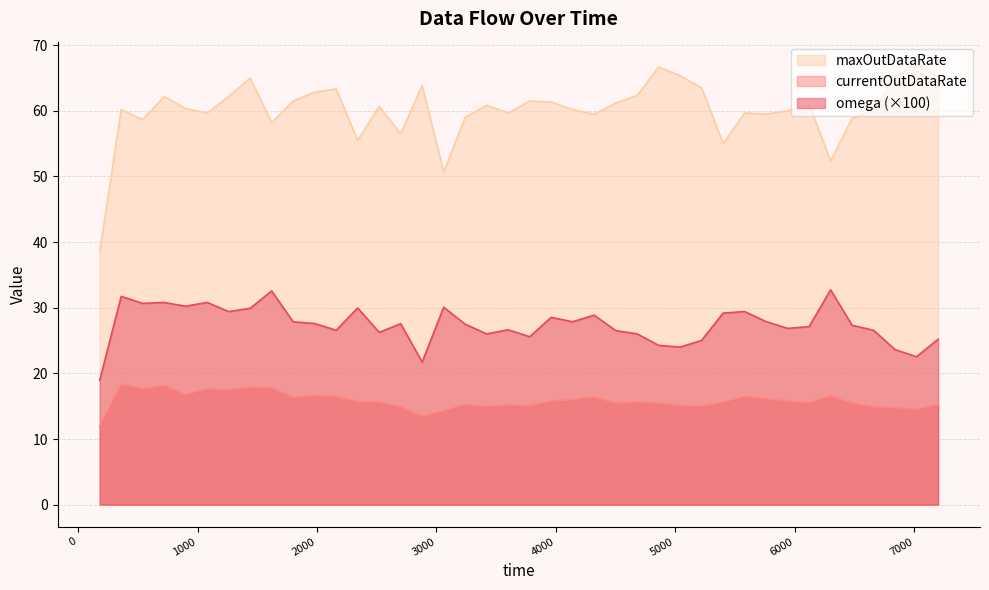

What is the label of the 40th point from the right?

180.0